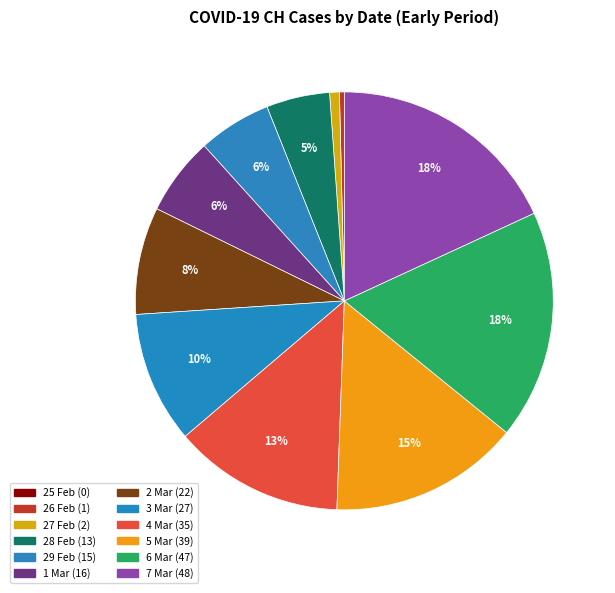

What is the smallest slice in the pie chart?

2020-02-25